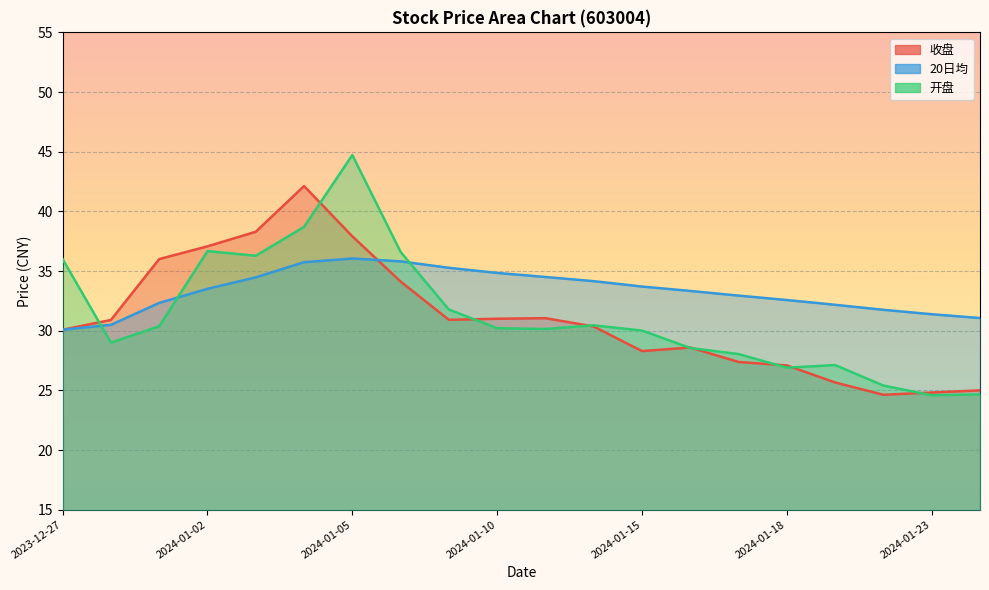

Reading left to right, what are all the values shown in this chart?

收盘: 2023-12-27=30.1	2023-12-28=30.9	2023-12-29=36.0	2024-01-02=37.1	2024-01-03=38.3	2024-01-04=42.1	2024-01-05=37.9	2024-01-08=34.1	2024-01-09=30.9	2024-01-10=31.0	2024-01-11=31.1	2024-01-12=30.4	2024-01-15=28.3	2024-01-16=28.6	2024-01-17=27.4	2024-01-18=27.1	2024-01-19=25.7	2024-01-22=24.6	2024-01-23=24.8	2024-01-24=25.0
20日均: 2023-12-27=30.1	2023-12-28=30.5	2023-12-29=32.3	2024-01-02=33.5	2024-01-03=34.5	2024-01-04=35.7	2024-01-05=36.0	2024-01-08=35.8	2024-01-09=35.3	2024-01-10=34.8	2024-01-11=34.5	2024-01-12=34.1	2024-01-15=33.7	2024-01-16=33.3	2024-01-17=32.9	2024-01-18=32.6	2024-01-19=32.2	2024-01-22=31.8	2024-01-23=31.4	2024-01-24=31.1
开盘: 2023-12-27=36.0	2023-12-28=29.0	2023-12-29=30.4	2024-01-02=36.7	2024-01-03=36.3	2024-01-04=38.7	2024-01-05=44.7	2024-01-08=36.6	2024-01-09=31.8	2024-01-10=30.2	2024-01-11=30.1	2024-01-12=30.4	2024-01-15=30.0	2024-01-16=28.6	2024-01-17=28.0	2024-01-18=26.9	2024-01-19=27.1	2024-01-22=25.4	2024-01-23=24.6	2024-01-24=24.7